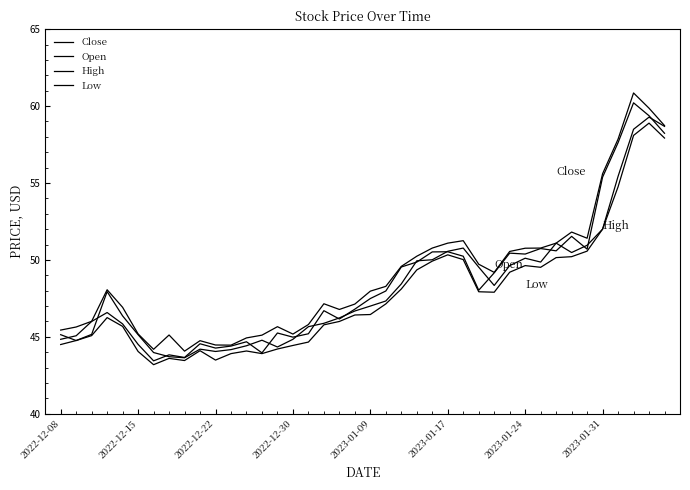

At how many categories does at least one series exceed 51?

10